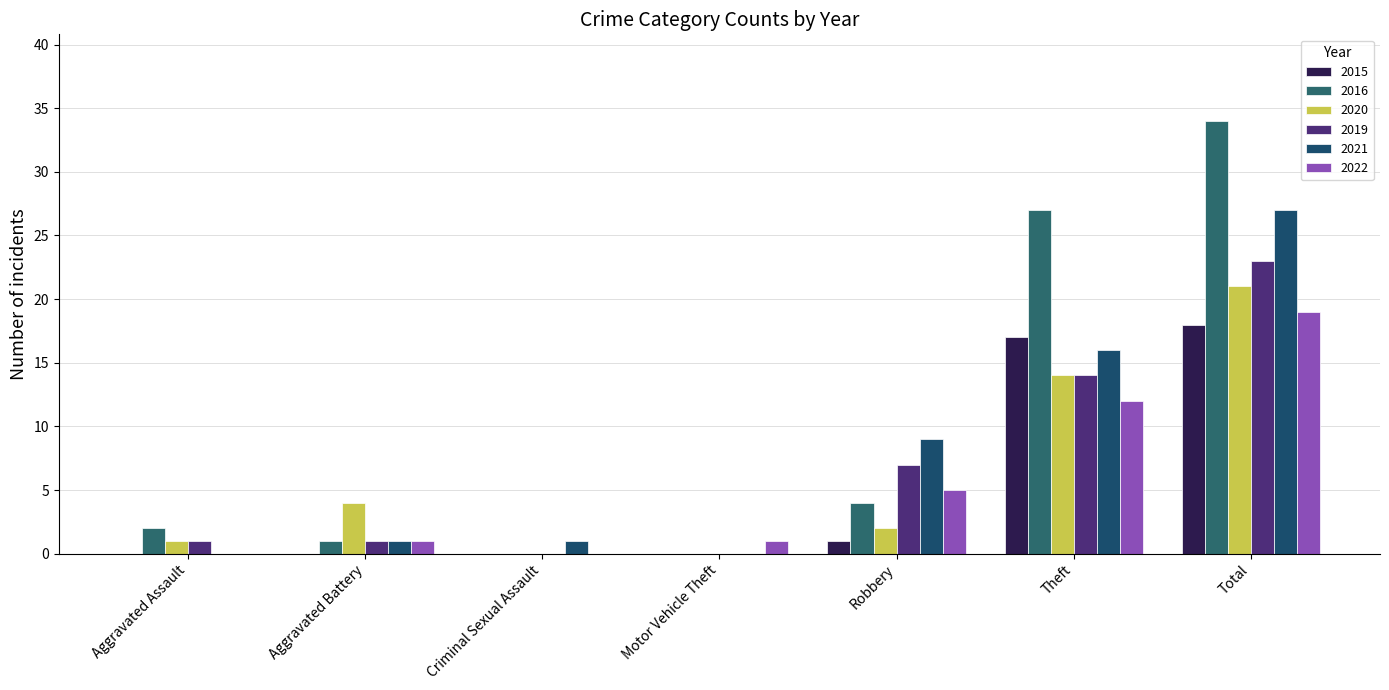

Which label corresponds to the smallest value in the chart?

Aggravated Assault